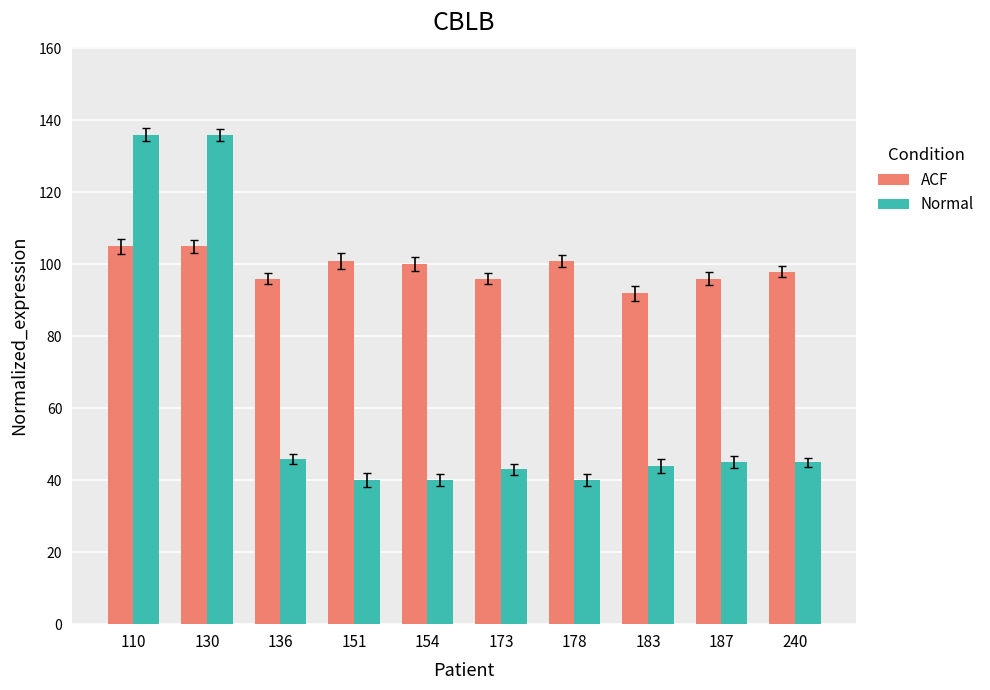

Which series has the widest spread of values?

Normal